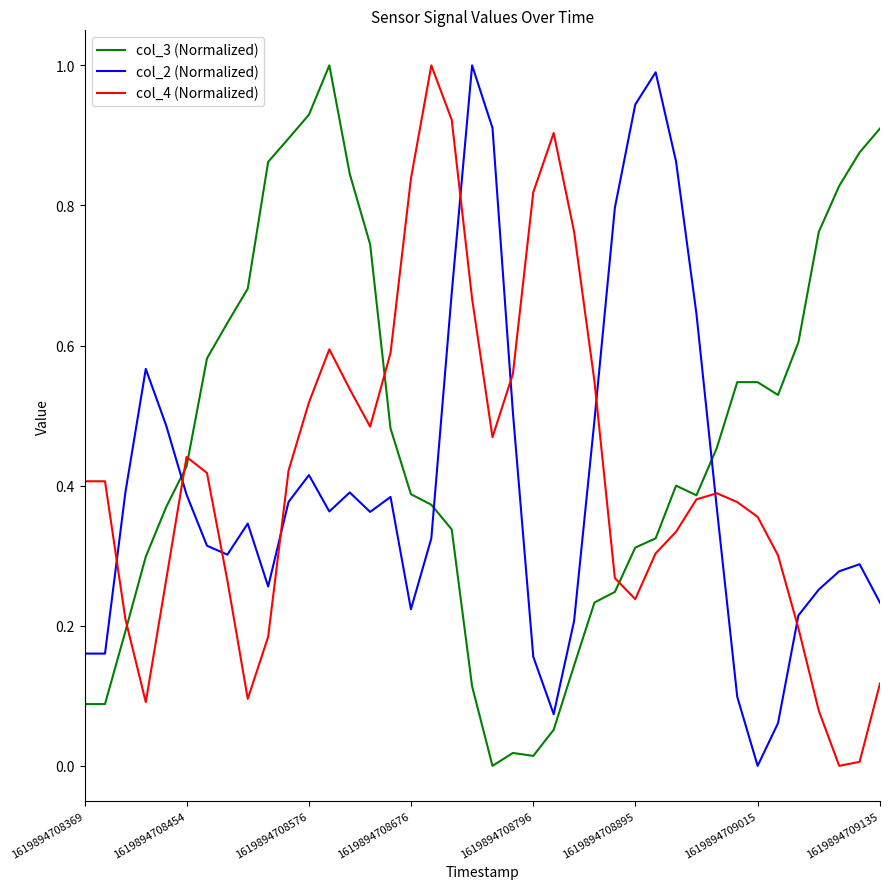

At how many categories does at least one series exceed 0?

40